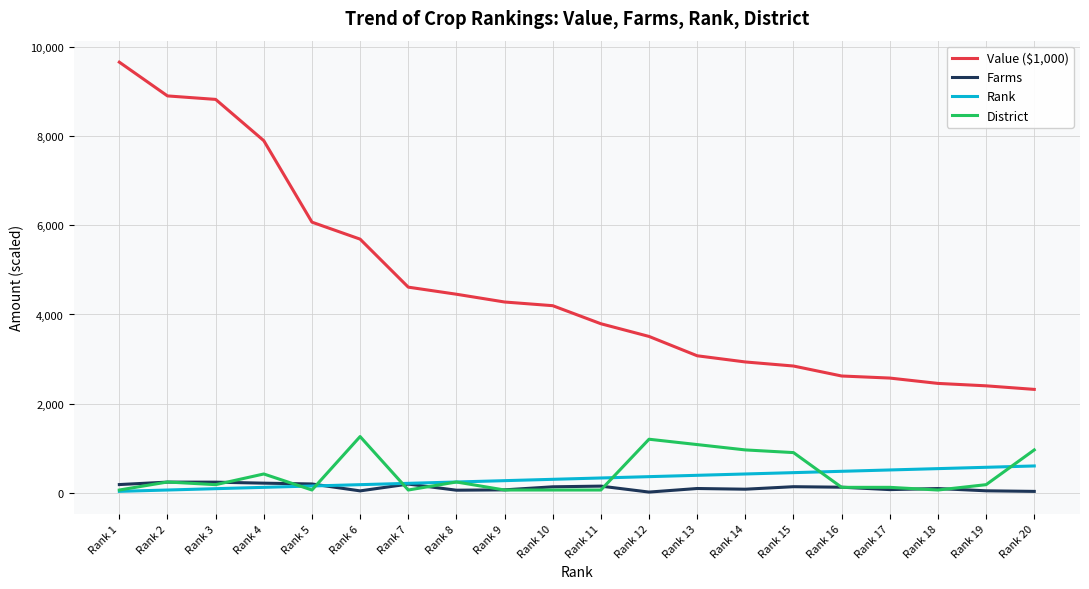

Rank the series by their maximum value, from highest to lowest.

Value ($1,000), District, Rank, Farms